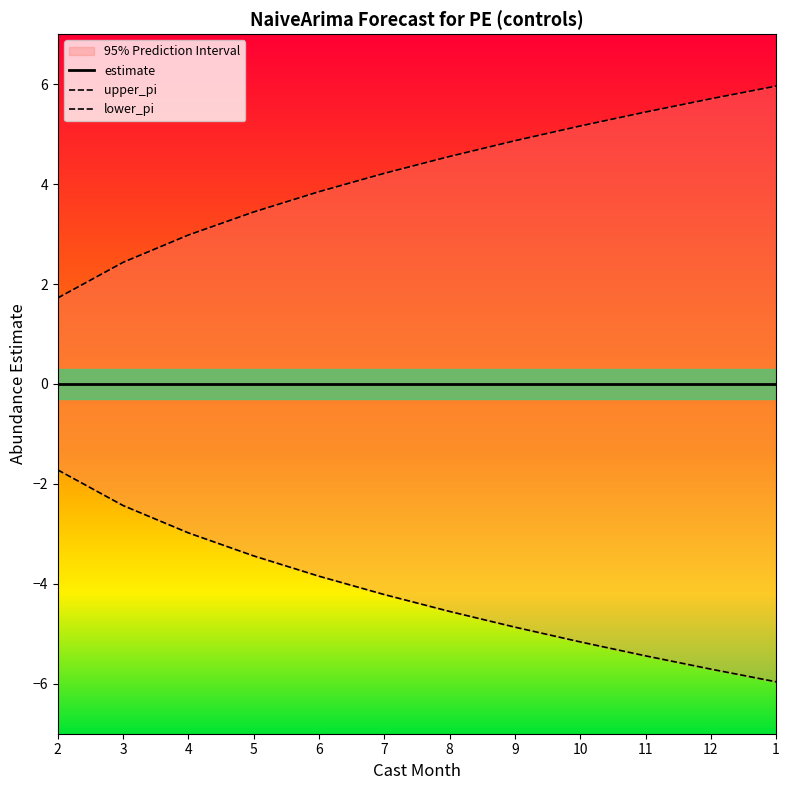

True or false: estimate has more than 0 points higher than both neighbors.

False